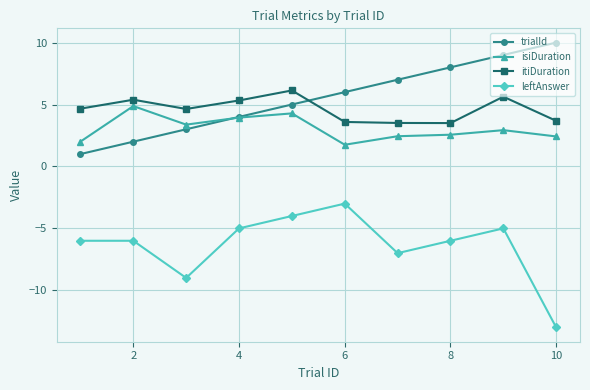

True or false: isiDuration has more than 1 interior local peaks.

True